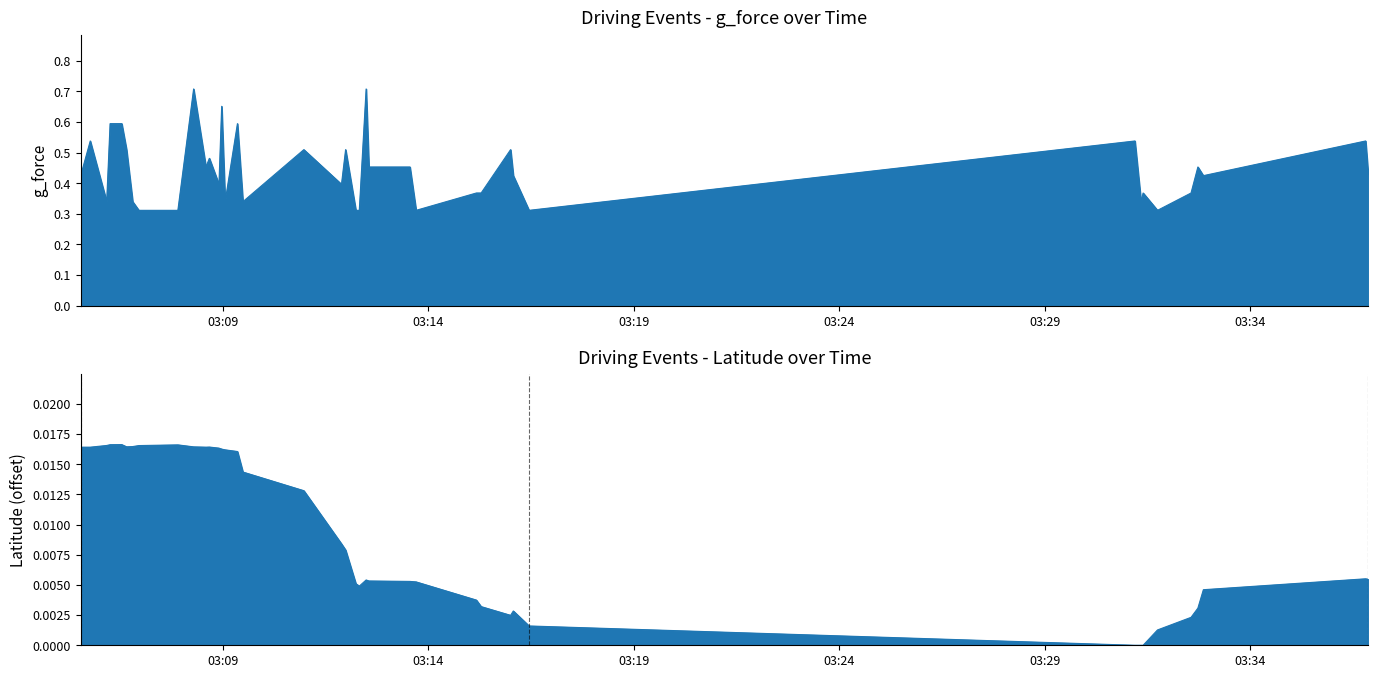

What is the label of the 39th point from the right?

2019-06-18 03:05:46